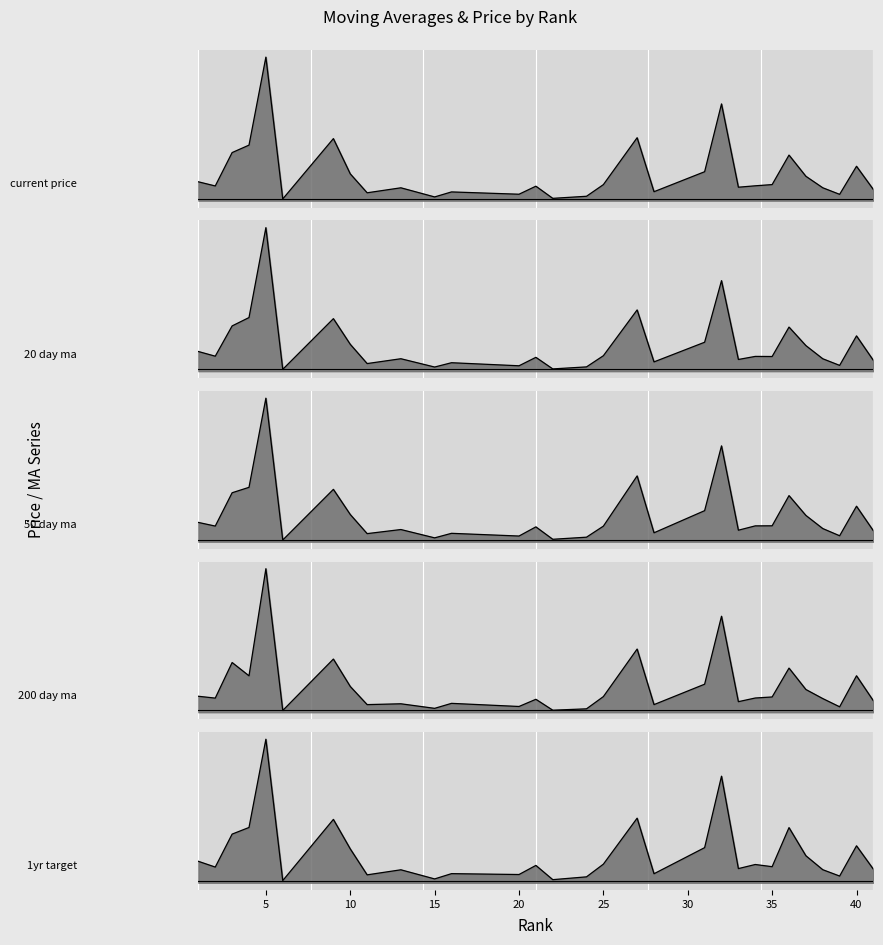

At which label is 50_day_ma closest to 111?

27